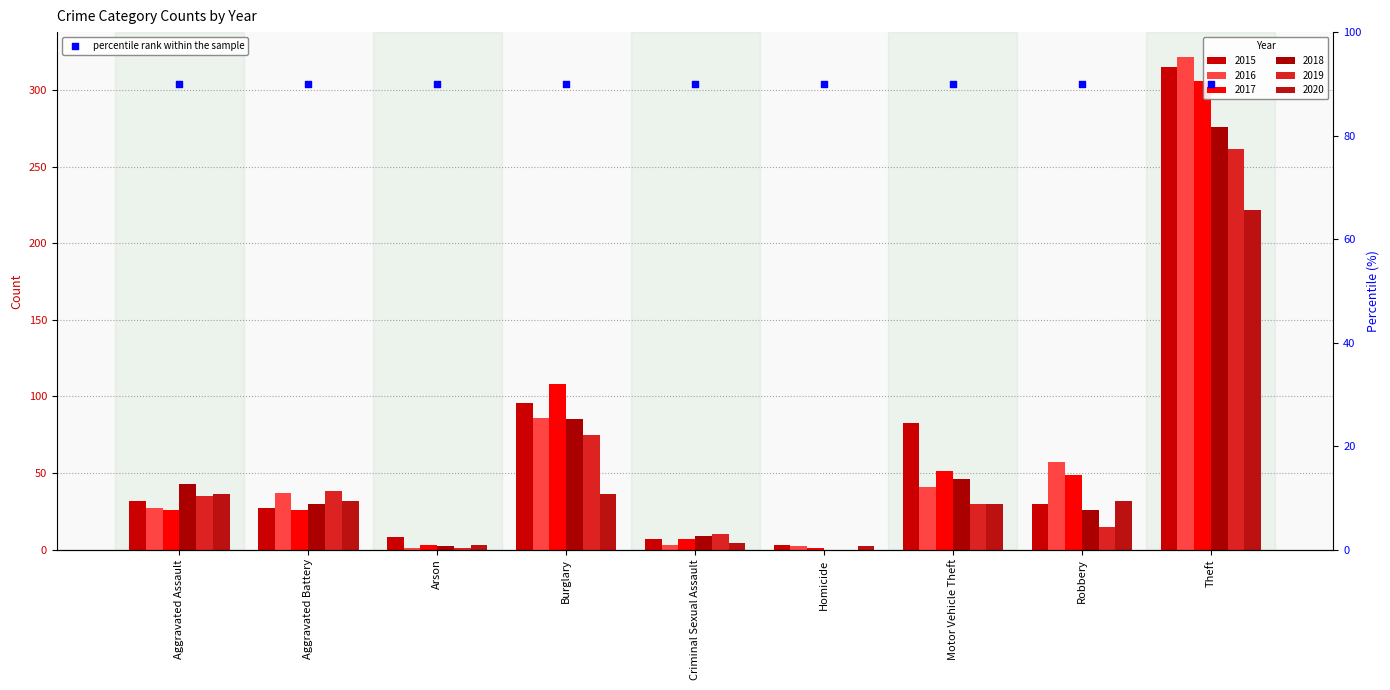

Which series reaches the maximum Y coordinate?

2016